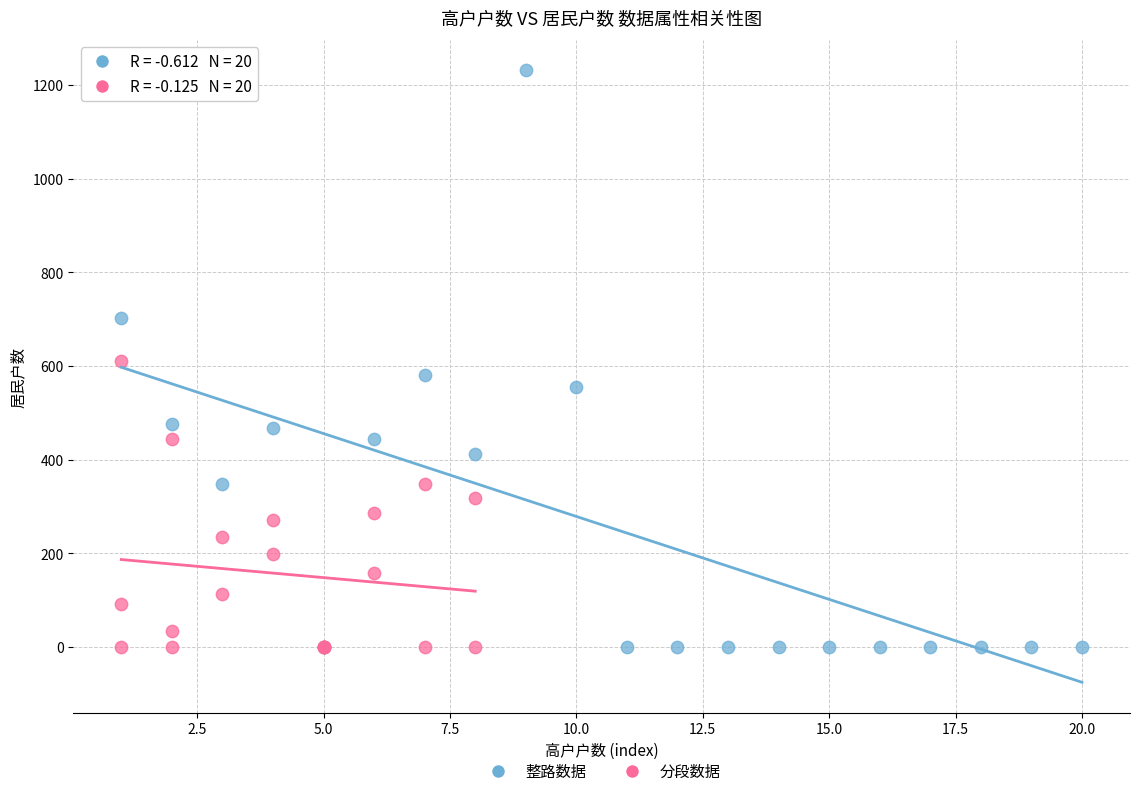

Which series has the largest Y range (max minus min)?

整路数据